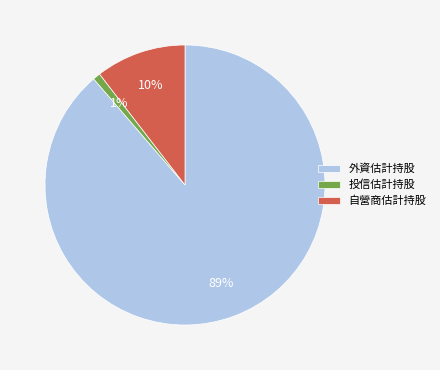

What is the smallest slice in the pie chart?

投信估計持股